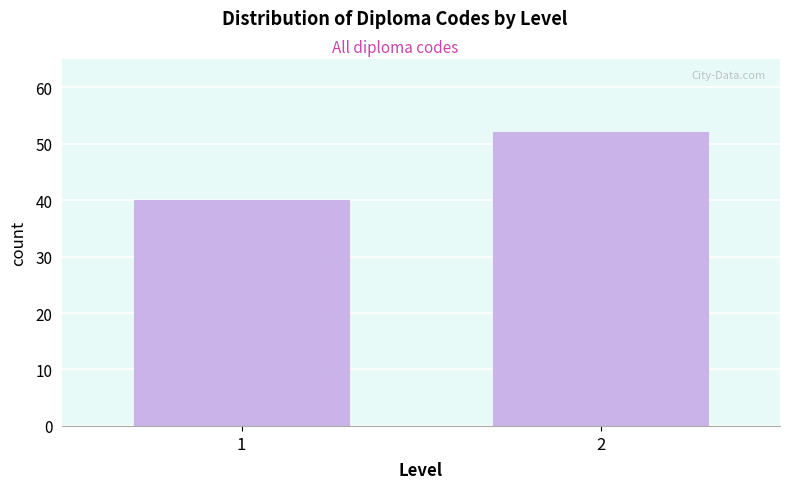

Reading left to right, list all the values displayed in this chart.

40	52